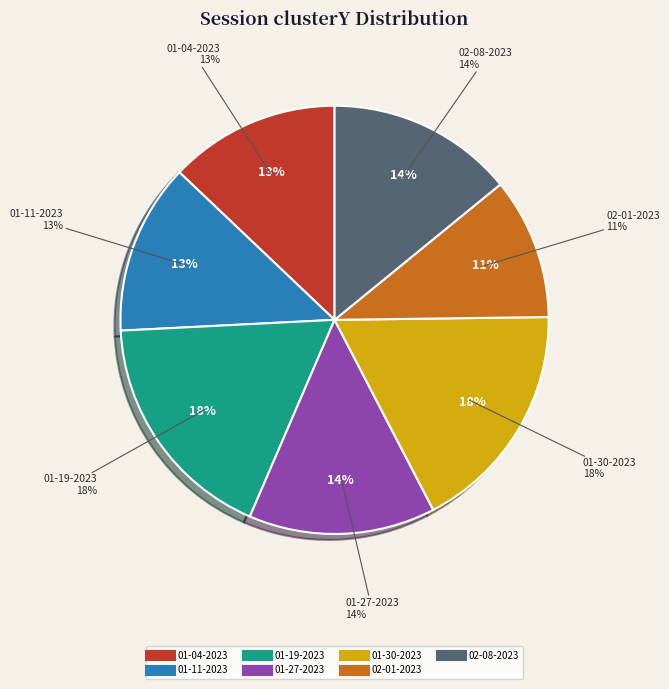

Combined, what portion of the pie is sarah 02-08-2023.mat and sarah 02-01-2023.mat?

24.8%